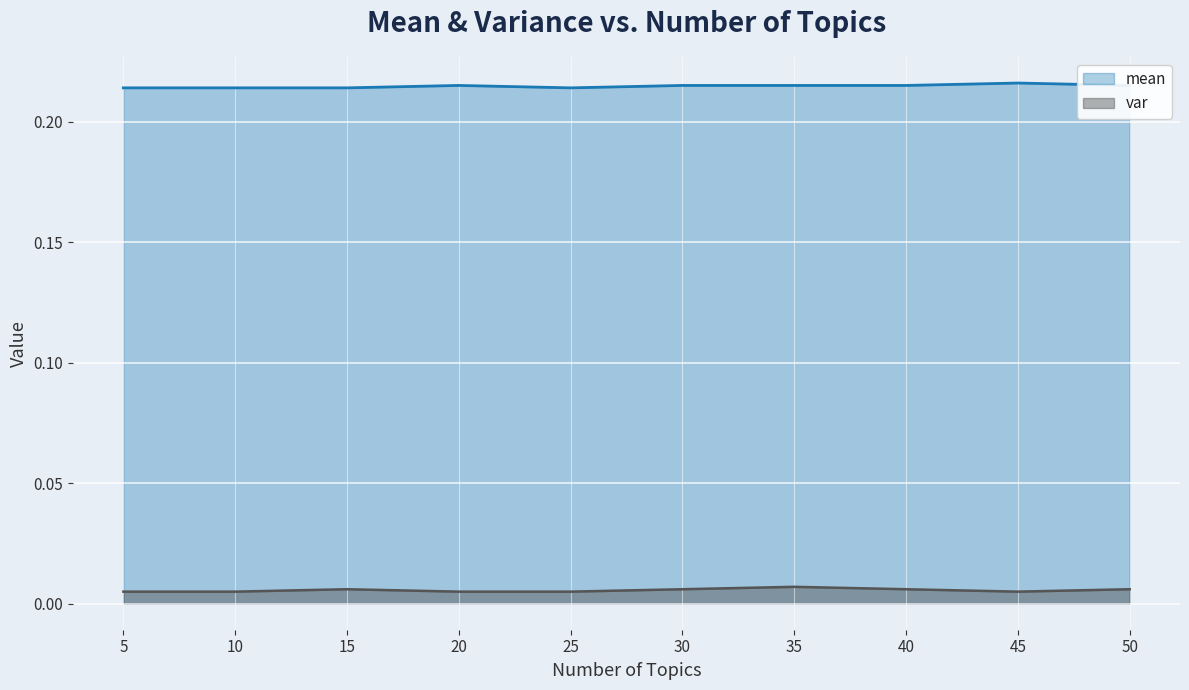

Where is the first local minimum for mean?

25